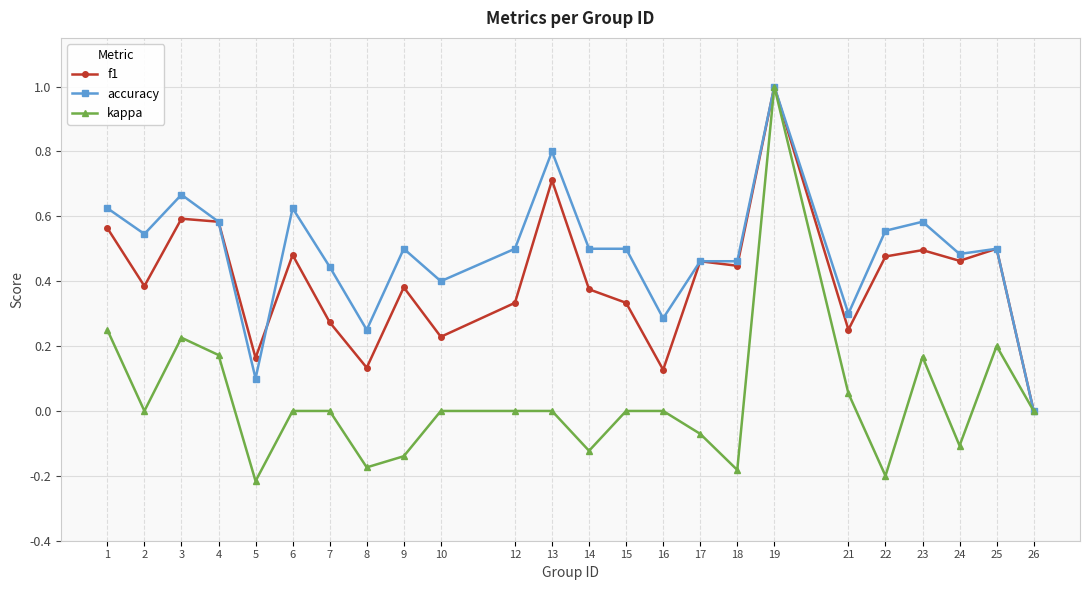

At which category is the sum across all series the highest?

19